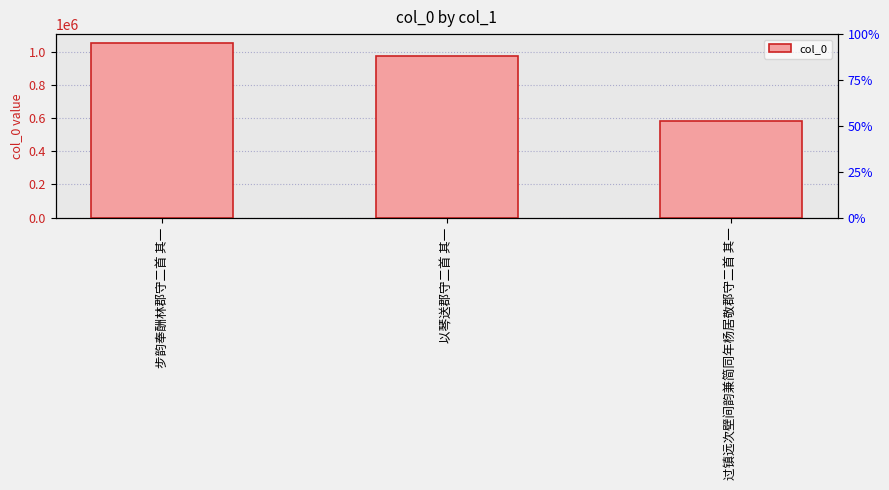

What is the greatest value displayed?

1056375